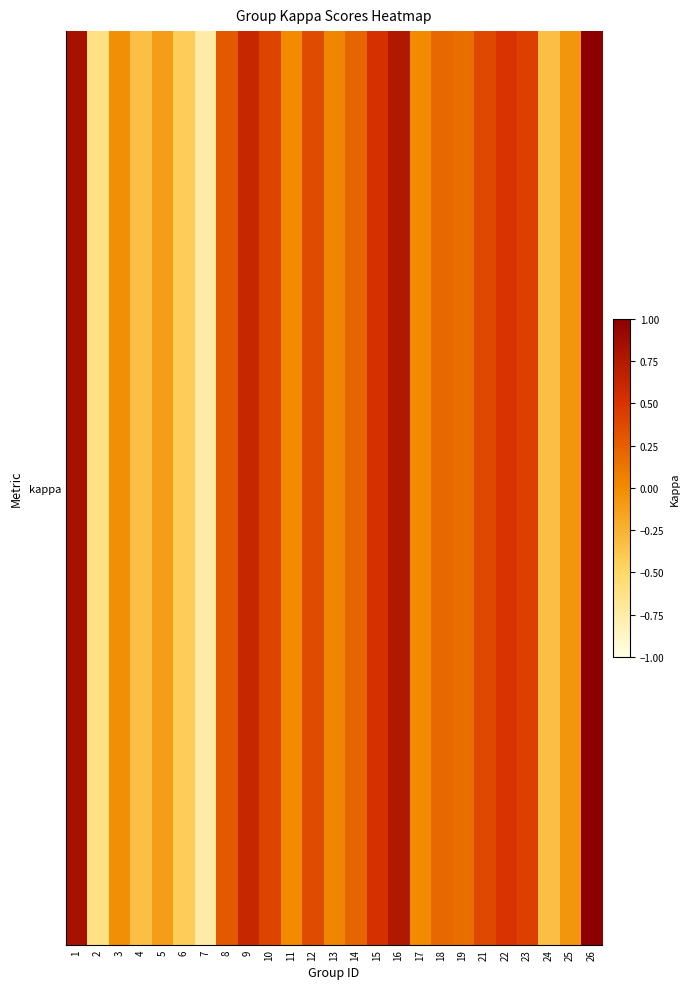

How many positive values are there?

15